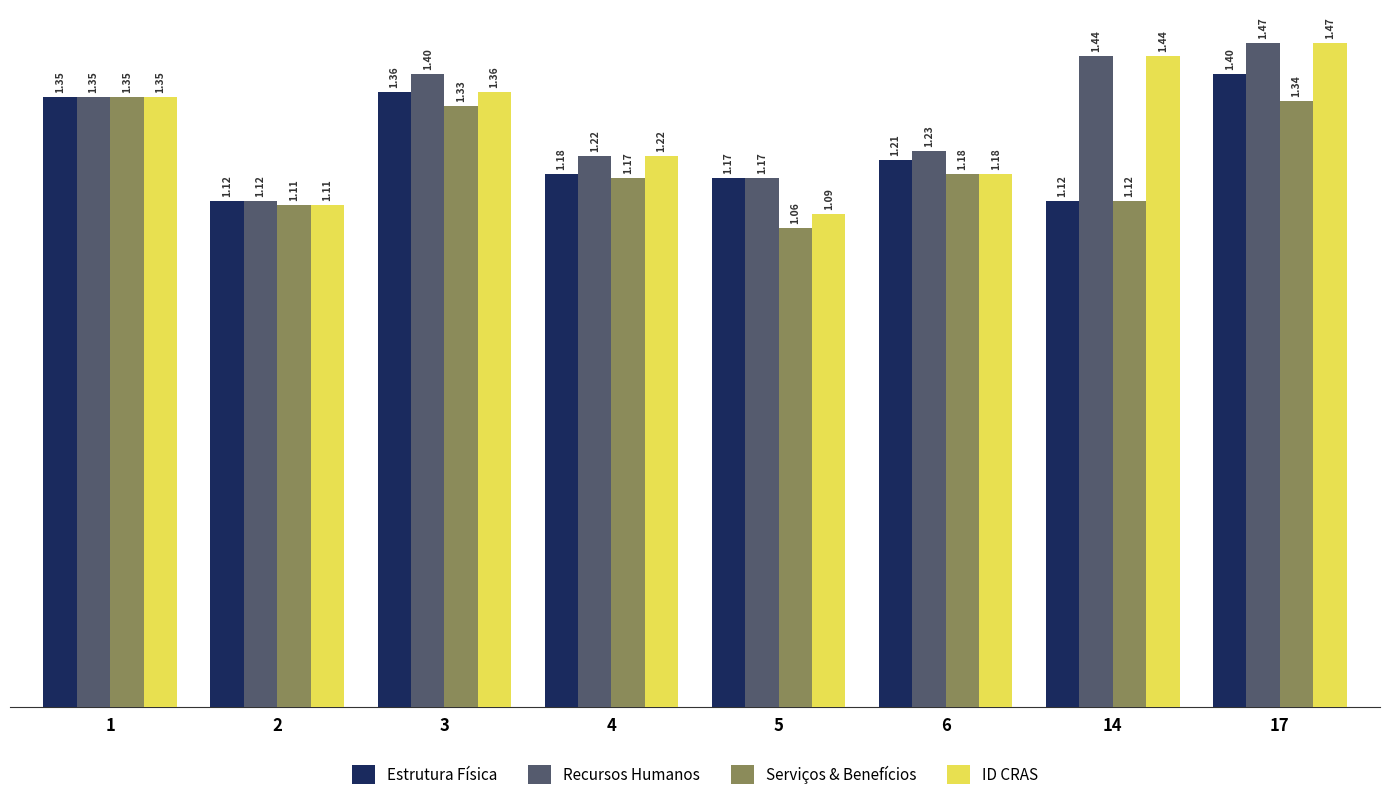

How many bars are there in each group?

4